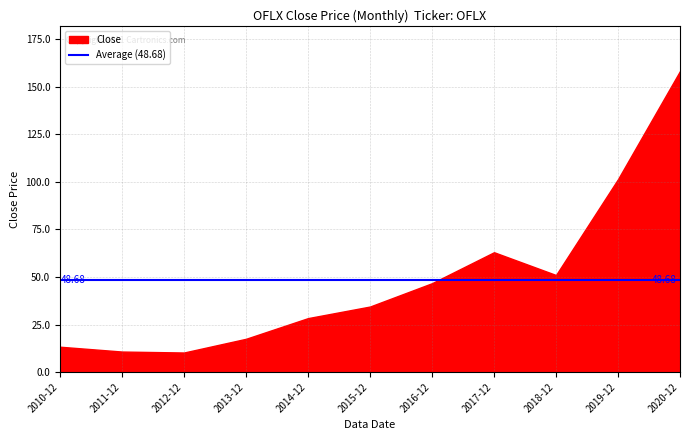

Where is the data nearest to the value 84?

2019-12